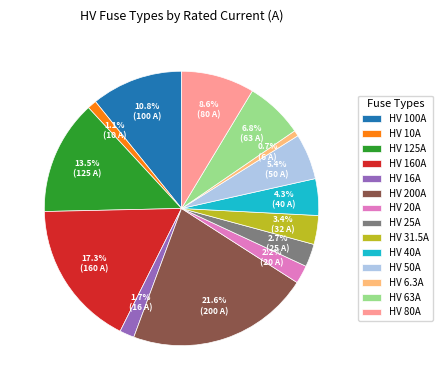

To the nearest percent, what is the difference between the largest and smallest slice percentages?

21%